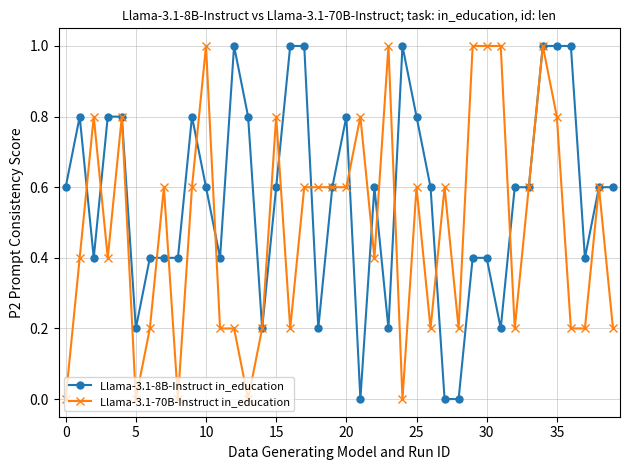

Rank the series by their average value, from highest to lowest.

Llama-3.1-8B-Instruct in_education, Llama-3.1-70B-Instruct in_education